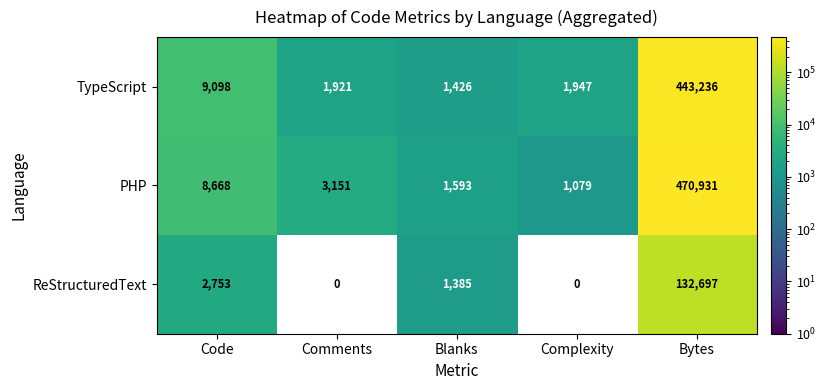

What is the difference between the maximum and second lowest values in the TypeScript series?

441315